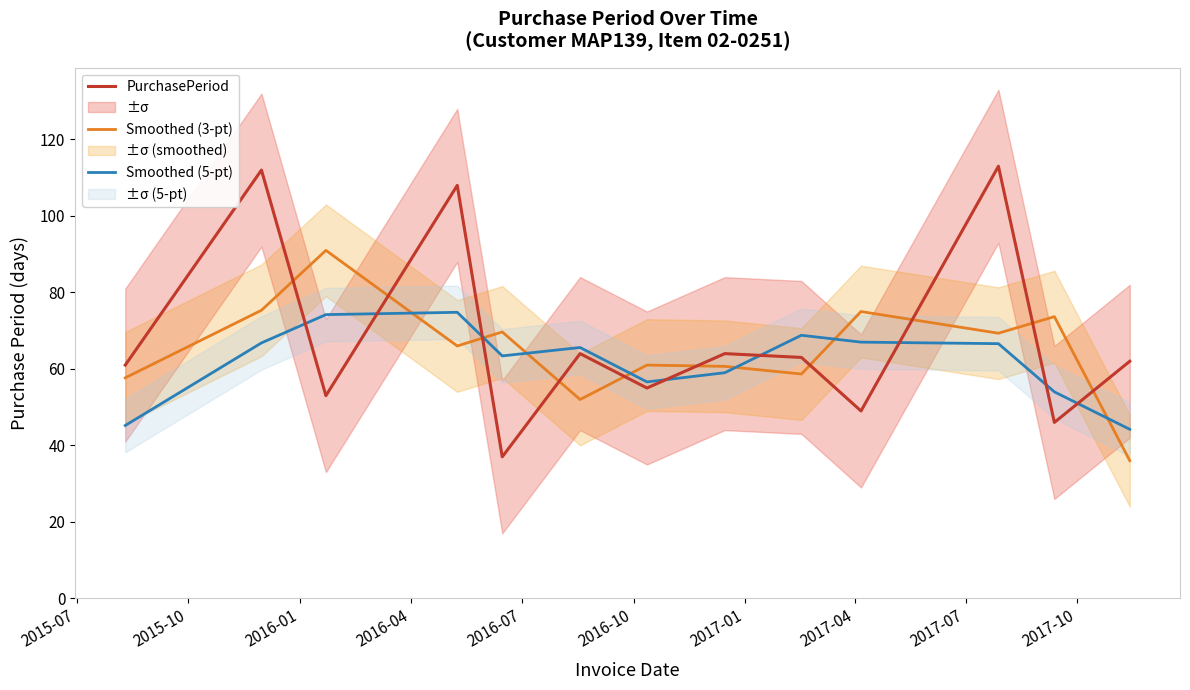

How many values in the Smoothed (5-pt) series are below 65?

6